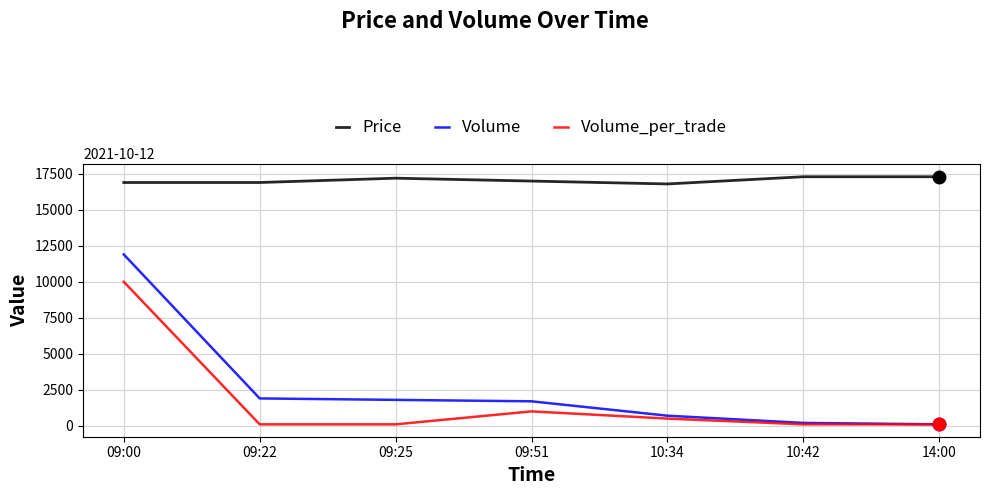

What is the spread (max minus min) of values at 09:51?

16000